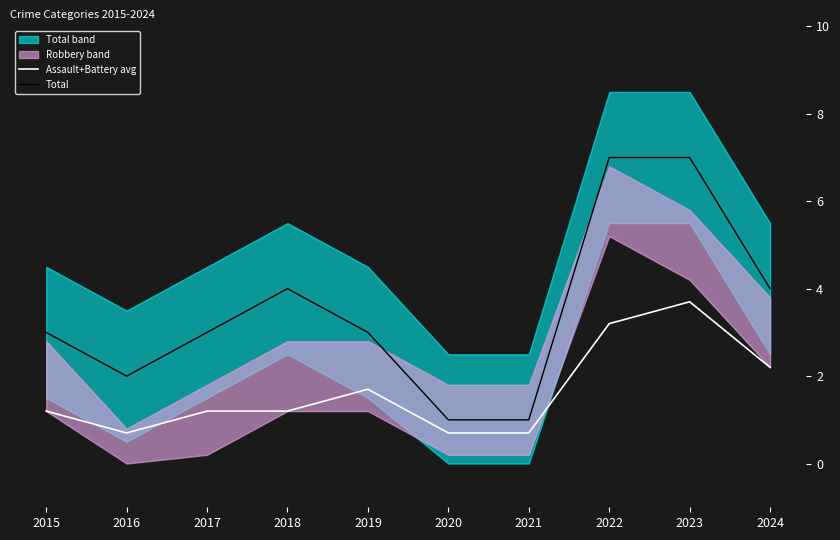

Between 2021 and 2024, which series saw the biggest shift?

Total